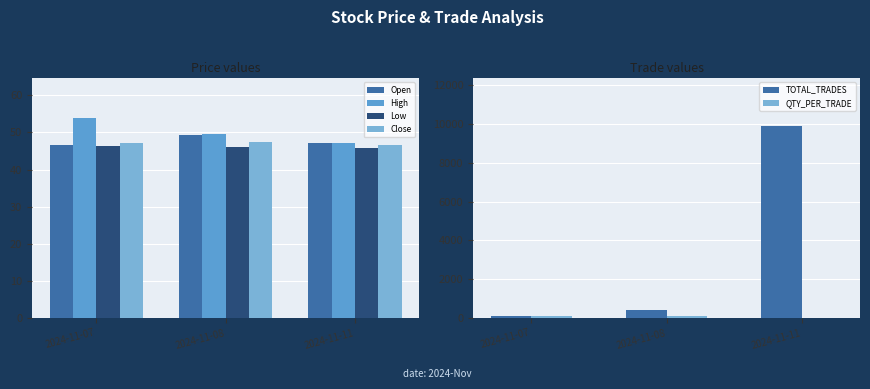

How many series are shown in this chart?

6